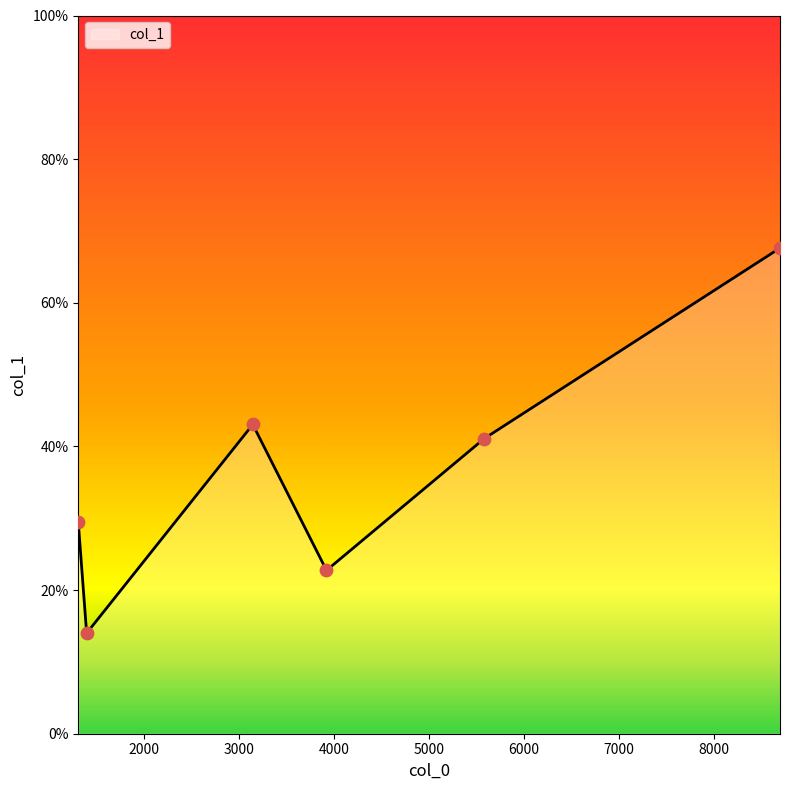

How many interior local peaks (higher than both neighbors) does the data have?

1